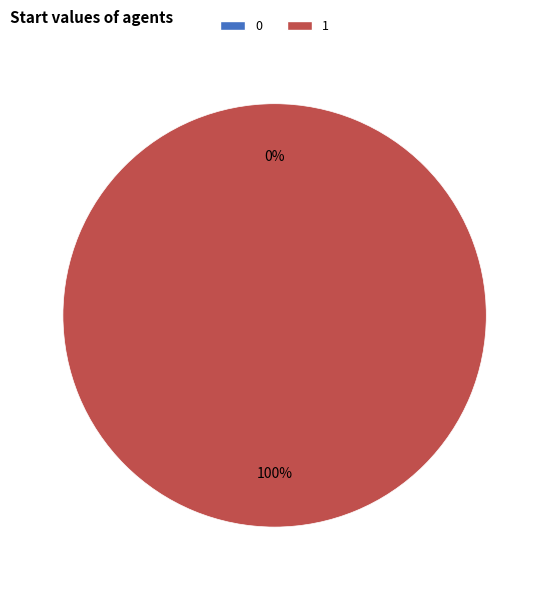

Rank the categories by value from lowest to highest.

0, 1